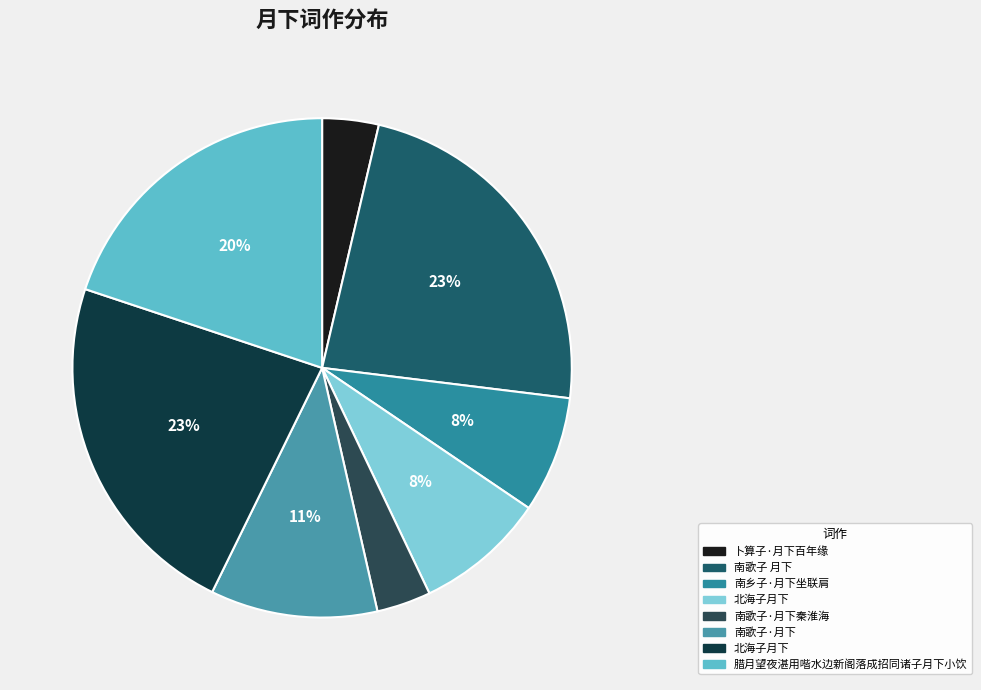

Count the number of slices in the pie.

8